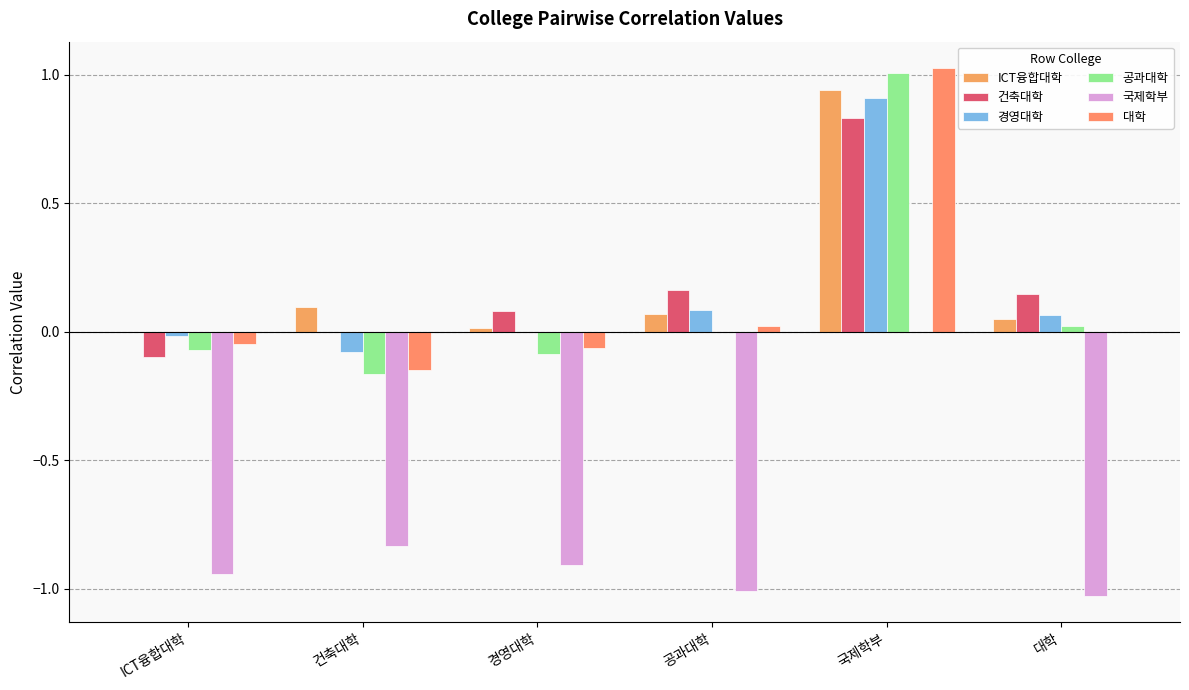

The value of 경영대학 at ICT융합대학 is -0.0. True or false?

False